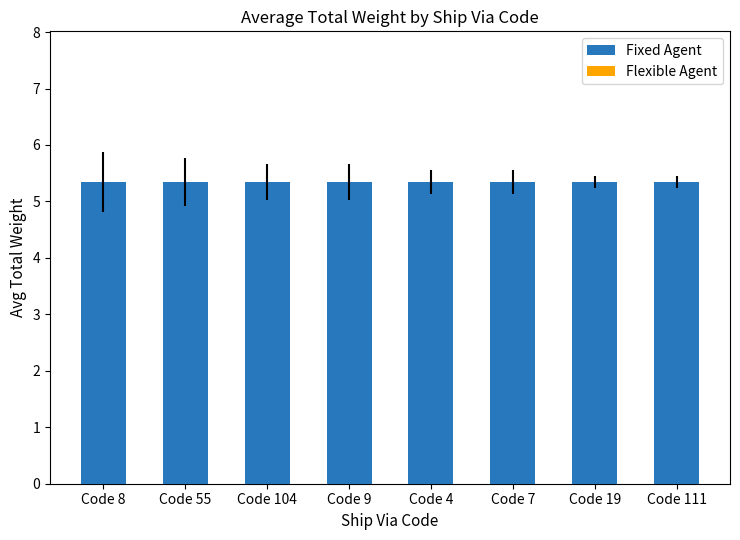

Approximately how many times larger is the value at Code 104 compared to Code 8?

1.0